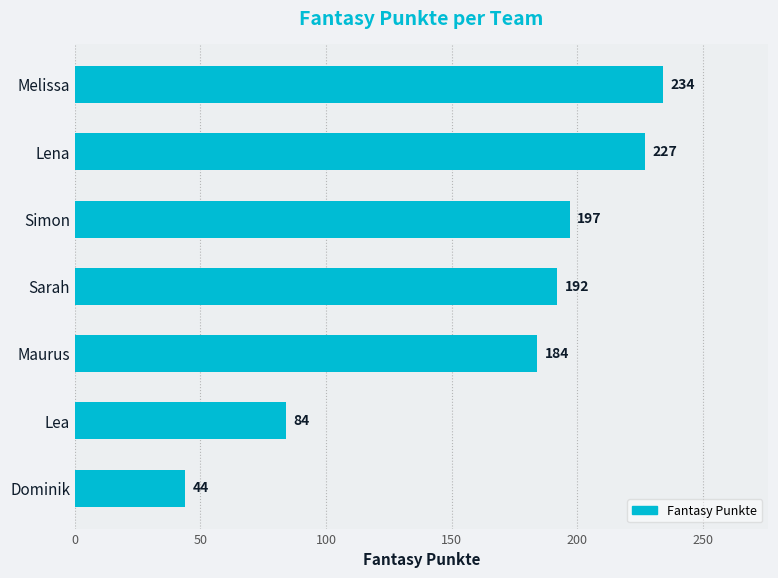

At which label is the value closest to 139?

Maurus